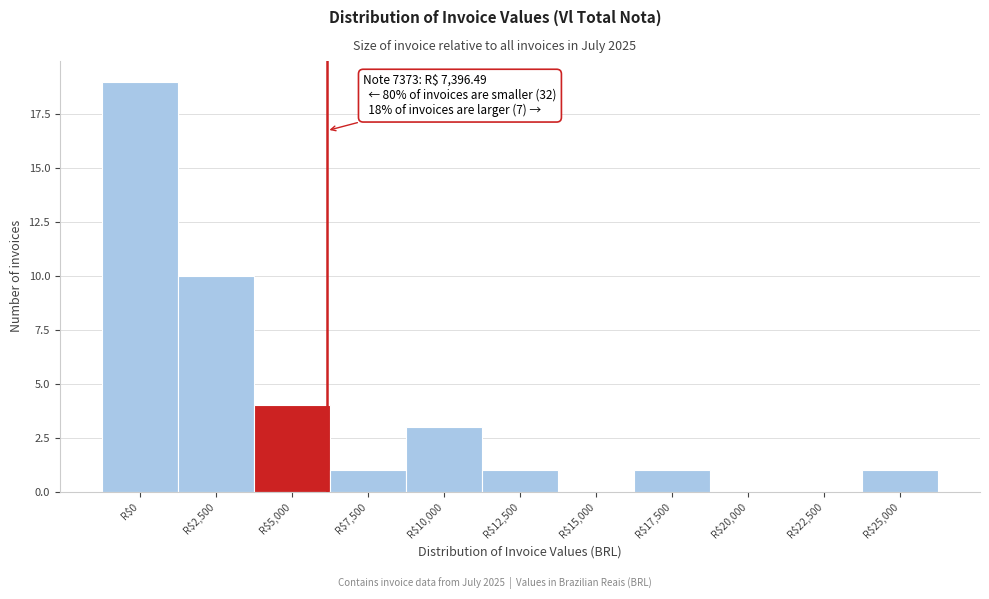

Which label corresponds to the largest value in the chart?

R$0